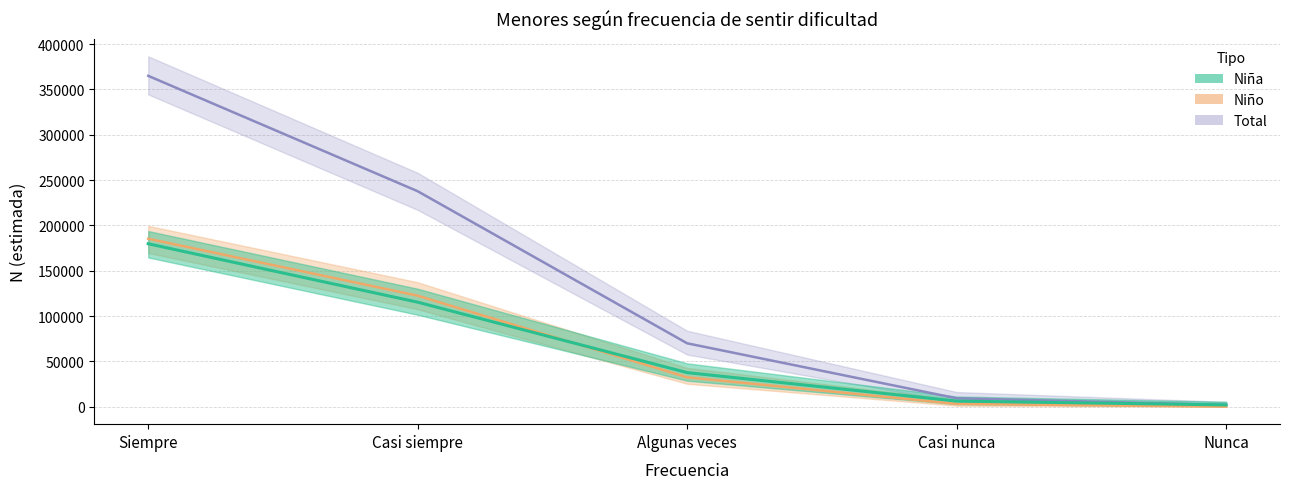

Where does the Niña N (estimada) series first go above 37567?

Siempre